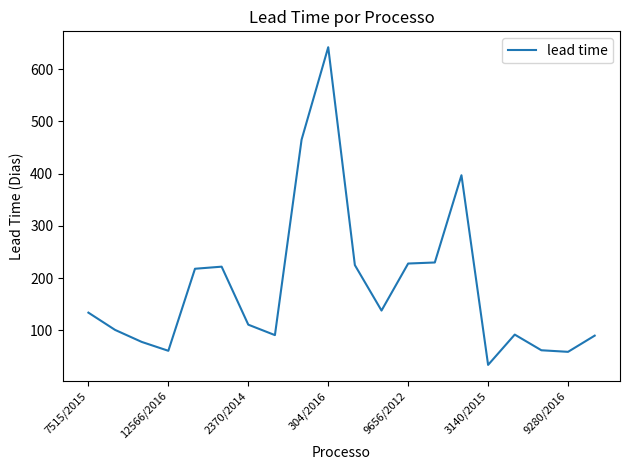

What is the difference between the maximum and minimum values?

608